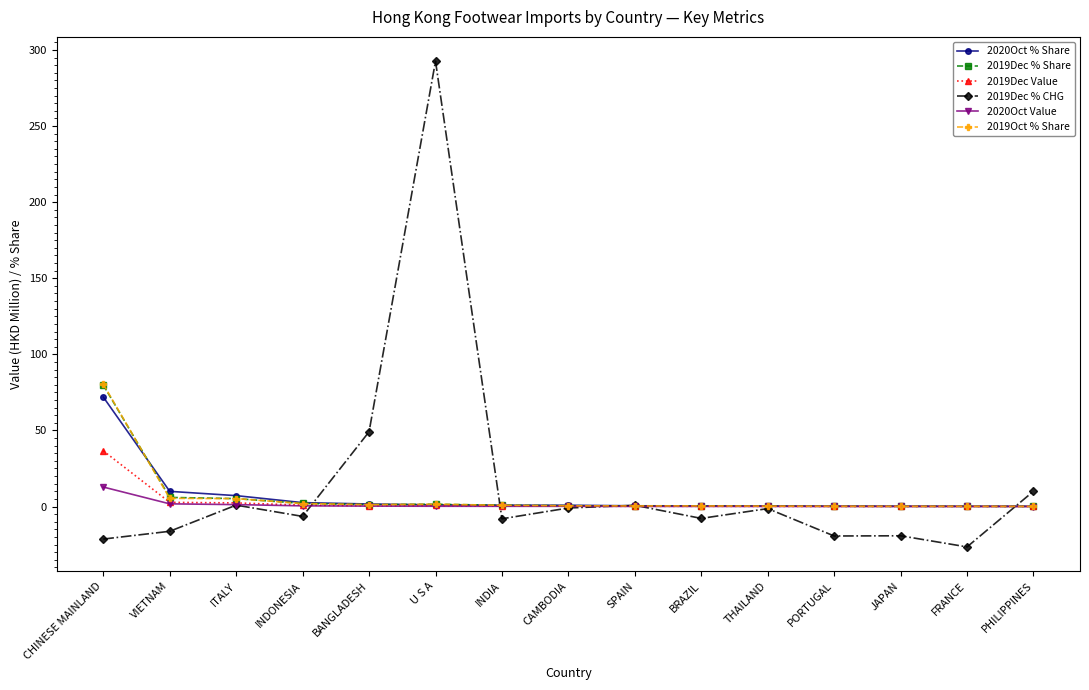

What is the label of the 2nd point from the left?

VIETNAM